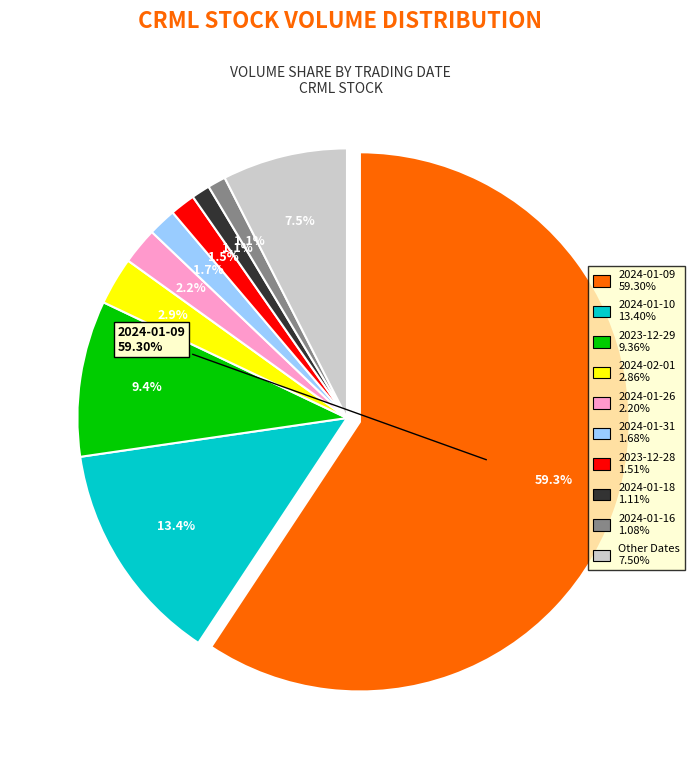

The 2023-12-29 slice represents 9% of the pie. True or false?

True